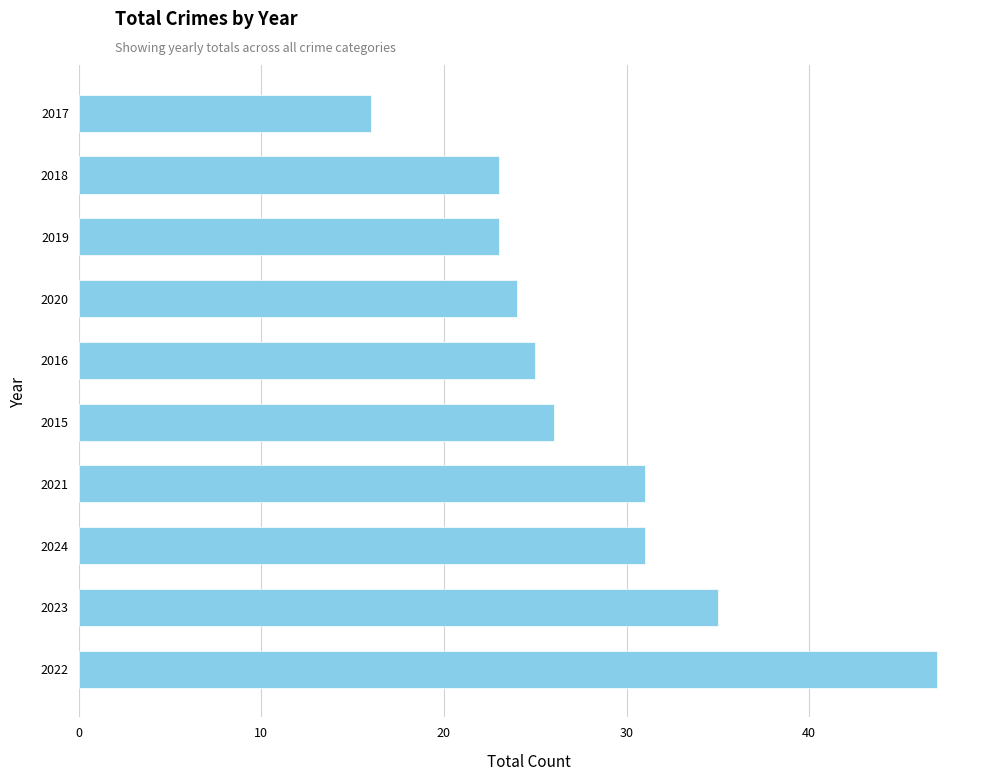

Which has a higher value, 2018 or 2021?

2021